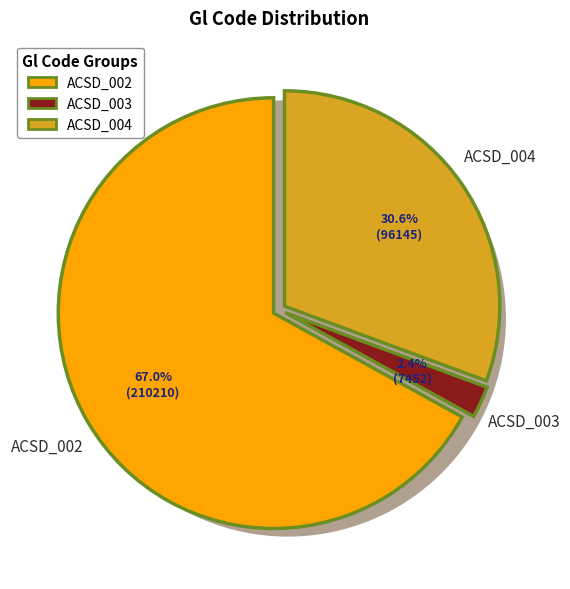

Is it true that ACSD_004 is 31% of the pie?

True